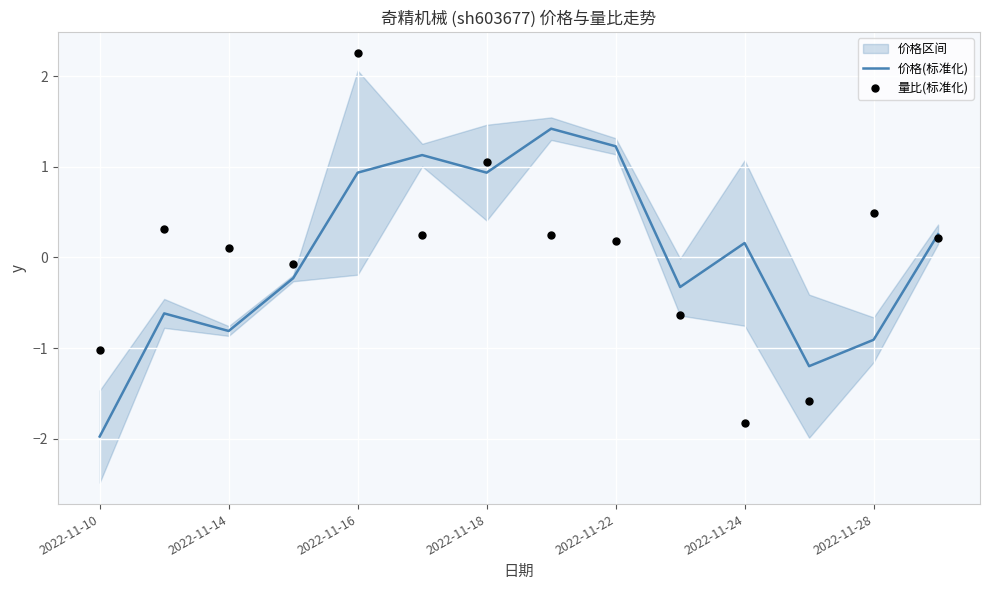

At how many categories does at least one series exceed 1?

5